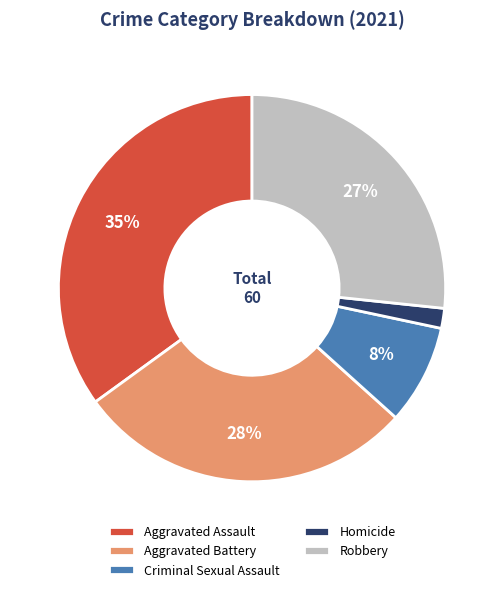

Is there a majority slice in this chart?

No